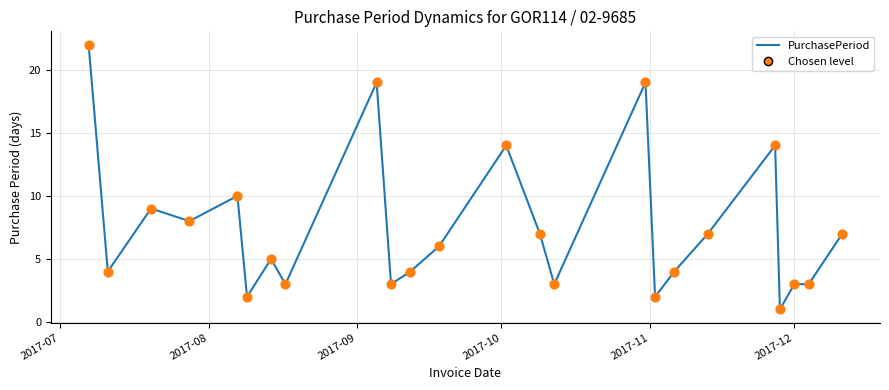

What is the greatest value displayed?

22